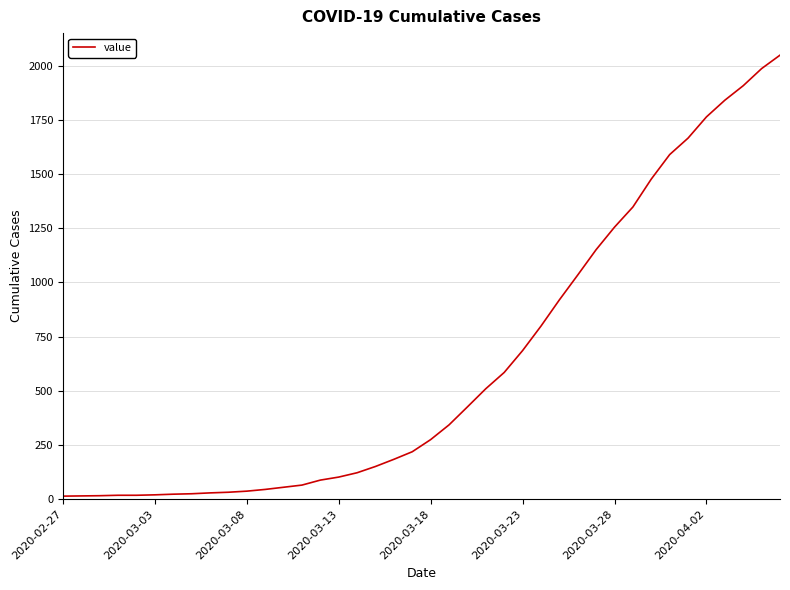

What is the greatest value displayed?

2049